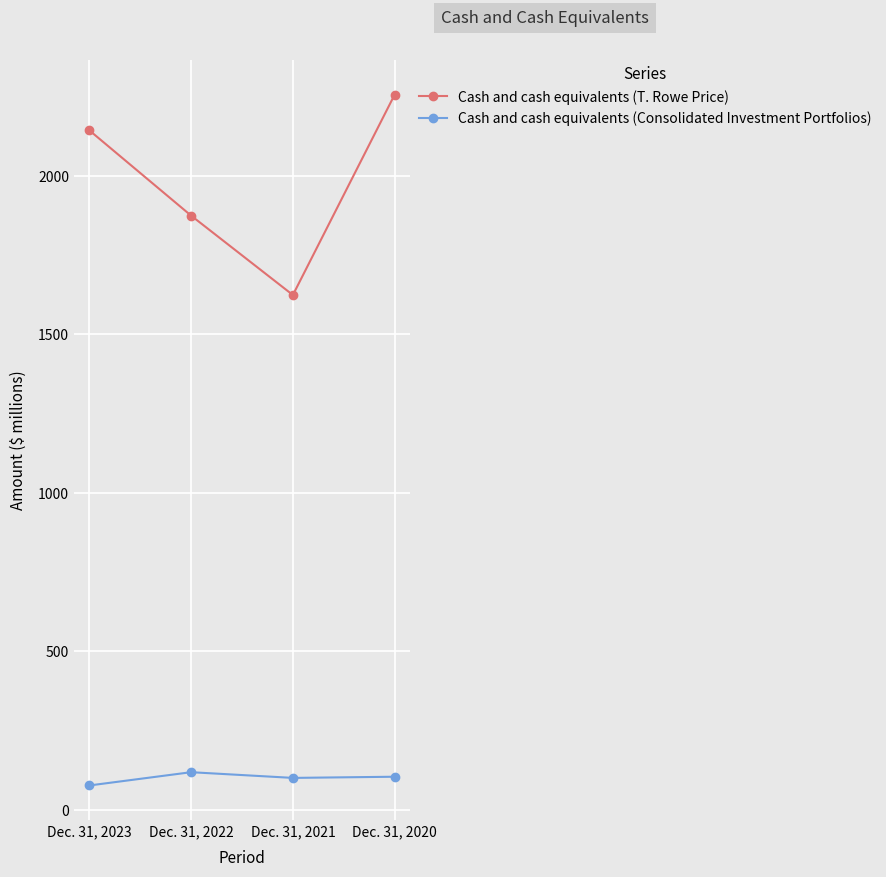

What is the value of the Cash and cash equivalents (T. Rowe Price) point at the 3rd from the left?

1624.2